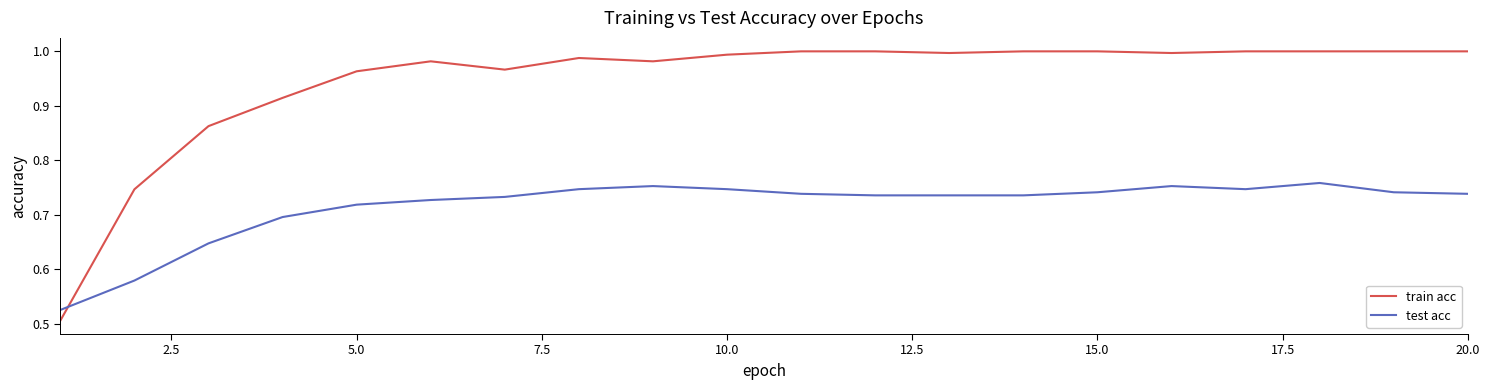

Rank the series by their maximum value, from lowest to highest.

test acc, train acc